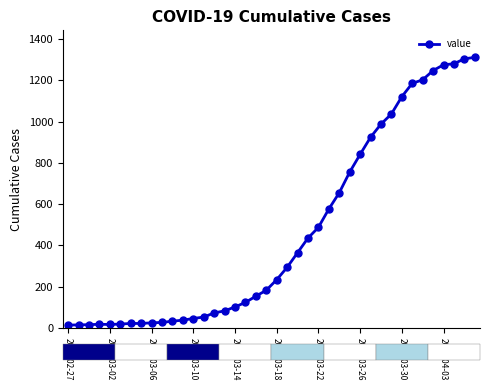

What is the average value?

465